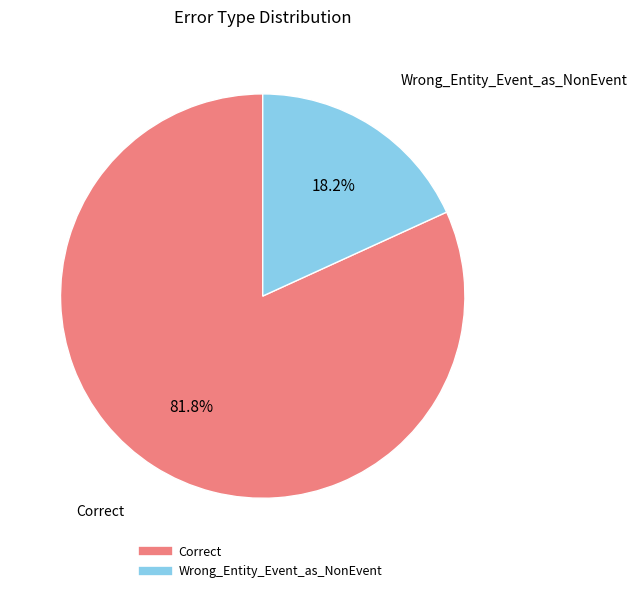

To the nearest percent, what portion does Correct represent?

82%